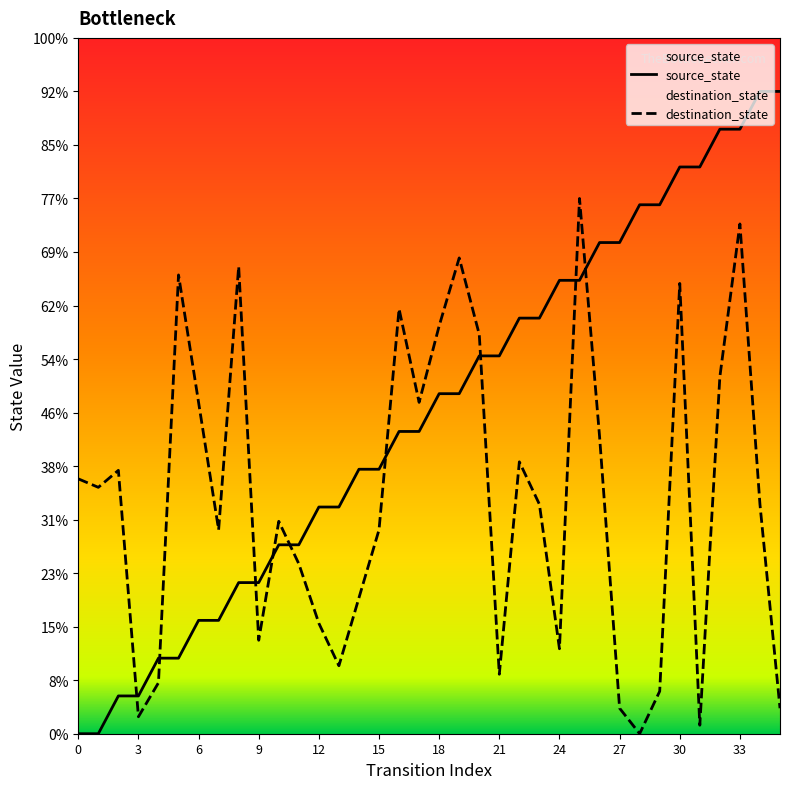

Between 24 and 15, which is larger?

24